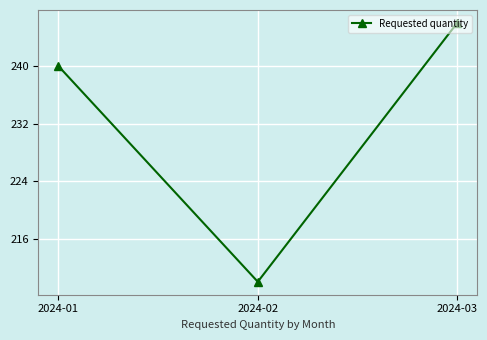

True or false: the data shows 99 at 2024-02.

False